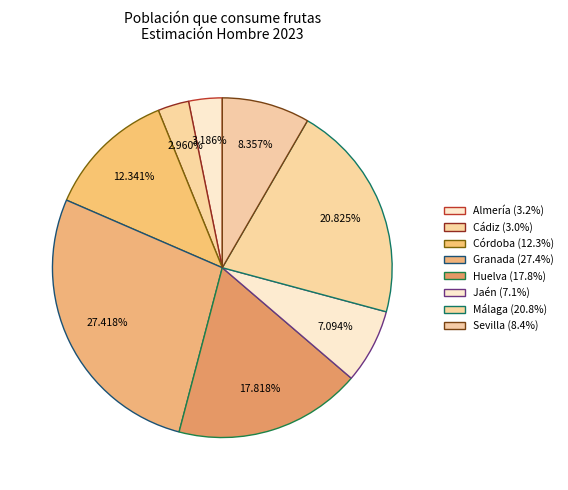

How many slices are in this pie chart?

8